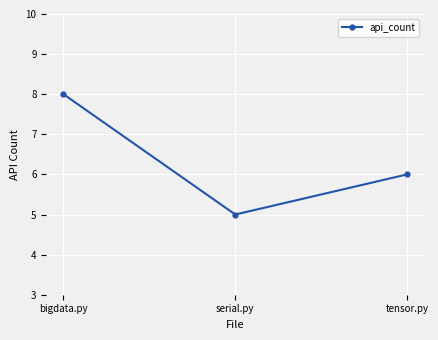

True or false: the data shows 5 at serial.py.

True